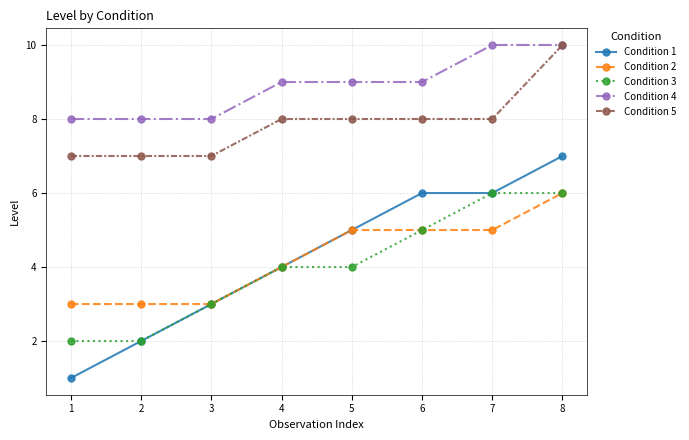

Is it true that Condition 1 equals 7 at 8?

True